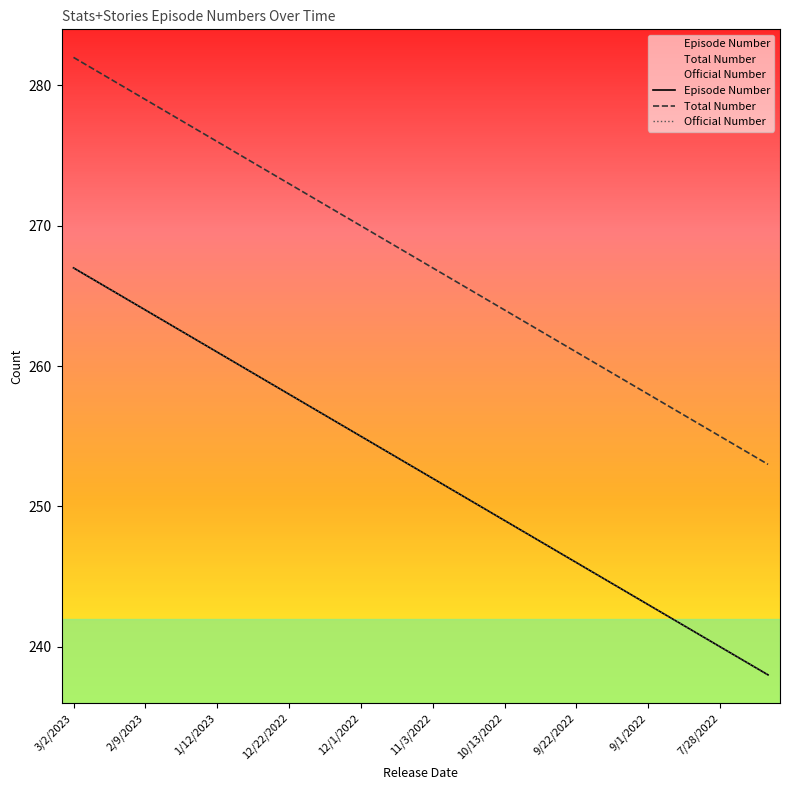

Reading right to left, what are all the values shown in this chart?

Episode Number: 7/14/2022=238	7/21/2022=239	7/28/2022=240	8/4/2022=241	8/11/2022=242	9/1/2022=243	9/8/2022=244	9/15/2022=245	9/22/2022=246	9/29/2022=247	10/6/2022=248	10/13/2022=249	10/20/2022=250	10/27/2022=251	11/3/2022=252	11/10/2022=253	11/17/2022=254	12/1/2022=255	12/8/2022=256	12/15/2022=257	12/22/2022=258	12/29/2022=259	1/5/2023=260	1/12/2023=261	1/26/2023=262	2/2/2023=263	2/9/2023=264	2/16/2023=265	2/23/2023=266	3/2/2023=267
Total Number: 7/14/2022=253	7/21/2022=254	7/28/2022=255	8/4/2022=256	8/11/2022=257	9/1/2022=258	9/8/2022=259	9/15/2022=260	9/22/2022=261	9/29/2022=262	10/6/2022=263	10/13/2022=264	10/20/2022=265	10/27/2022=266	11/3/2022=267	11/10/2022=268	11/17/2022=269	12/1/2022=270	12/8/2022=271	12/15/2022=272	12/22/2022=273	12/29/2022=274	1/5/2023=275	1/12/2023=276	1/26/2023=277	2/2/2023=278	2/9/2023=279	2/16/2023=280	2/23/2023=281	3/2/2023=282
Official Number: 7/14/2022=238	7/21/2022=239	7/28/2022=240	8/4/2022=241	8/11/2022=242	9/1/2022=243	9/8/2022=244	9/15/2022=245	9/22/2022=246	9/29/2022=247	10/6/2022=248	10/13/2022=249	10/20/2022=250	10/27/2022=251	11/3/2022=252	11/10/2022=253	11/17/2022=254	12/1/2022=255	12/8/2022=256	12/15/2022=257	12/22/2022=258	12/29/2022=259	1/5/2023=260	1/12/2023=261	1/26/2023=262	2/2/2023=263	2/9/2023=264	2/16/2023=265	2/23/2023=266	3/2/2023=267